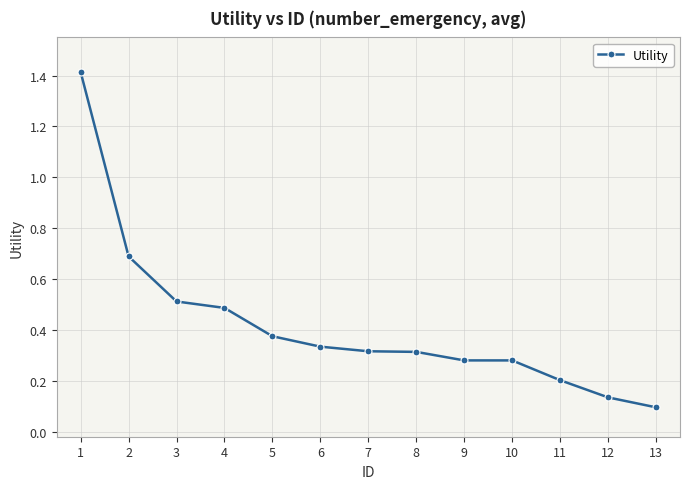

At which label is the value closest to 0?

13